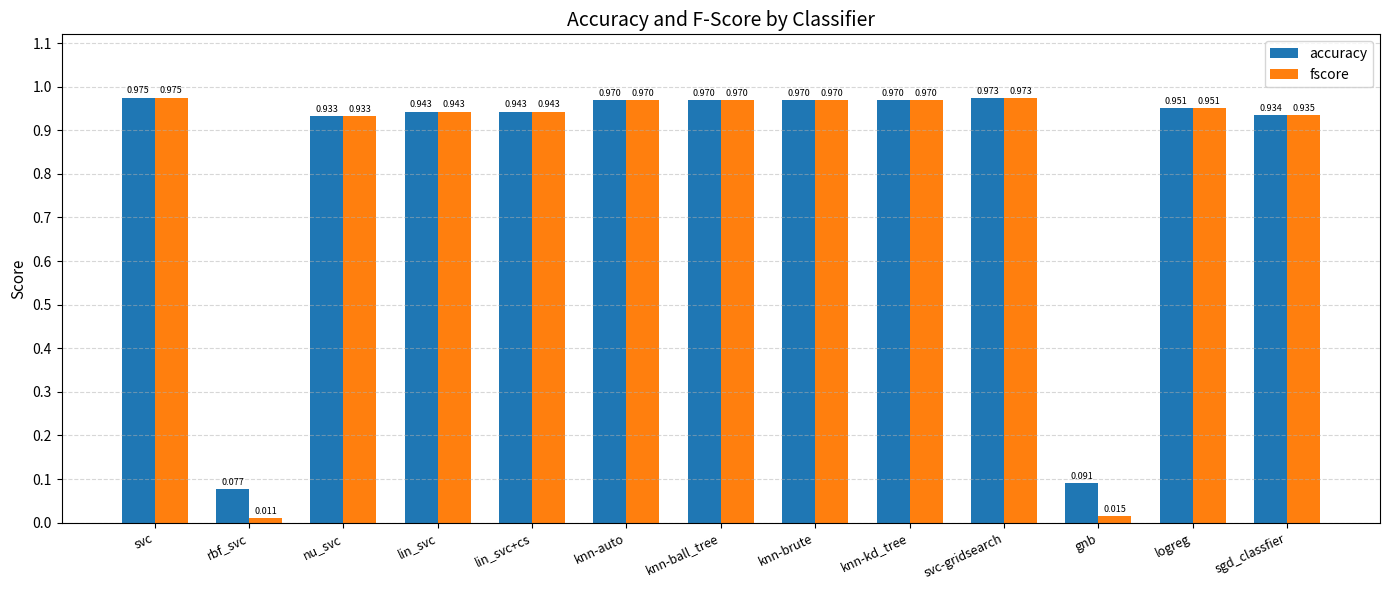

Rank the series by their average value, from lowest to highest.

fscore, accuracy